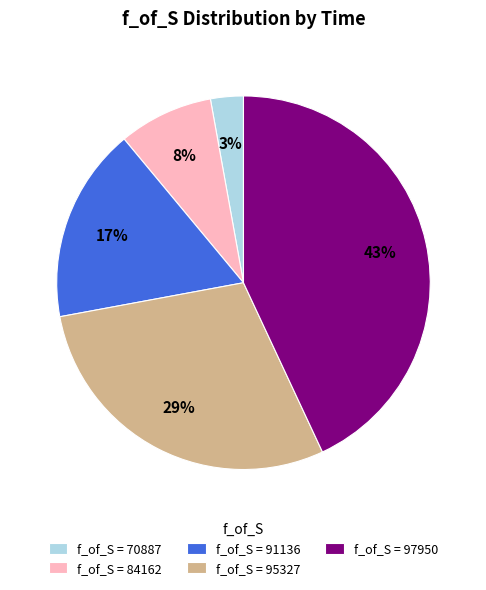

Which slice is the smallest?

f_of_S = 70887